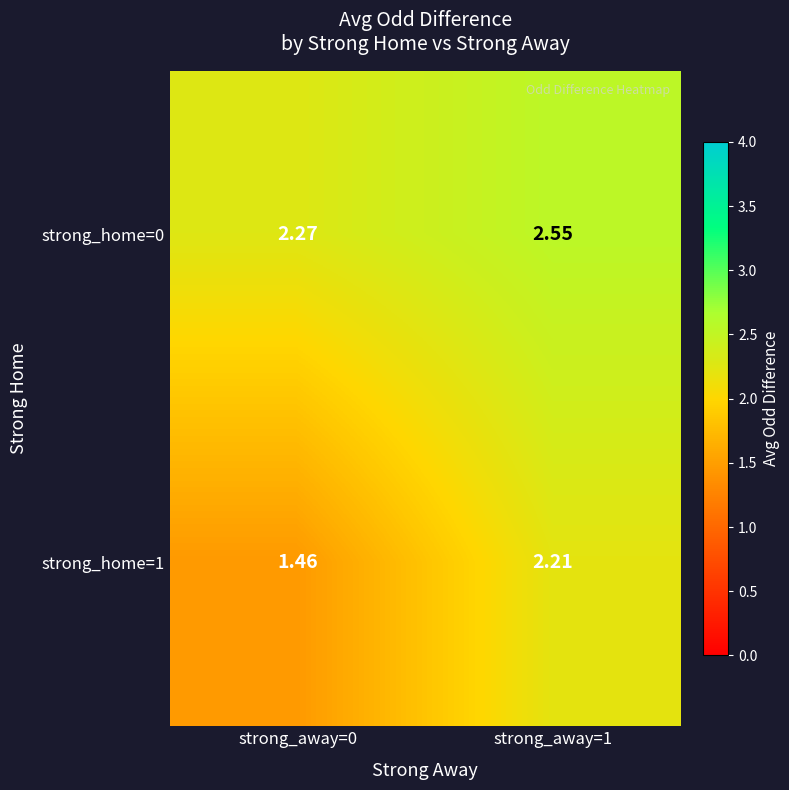

List the series in order of their peak value, highest first.

strong_home=0, strong_home=1